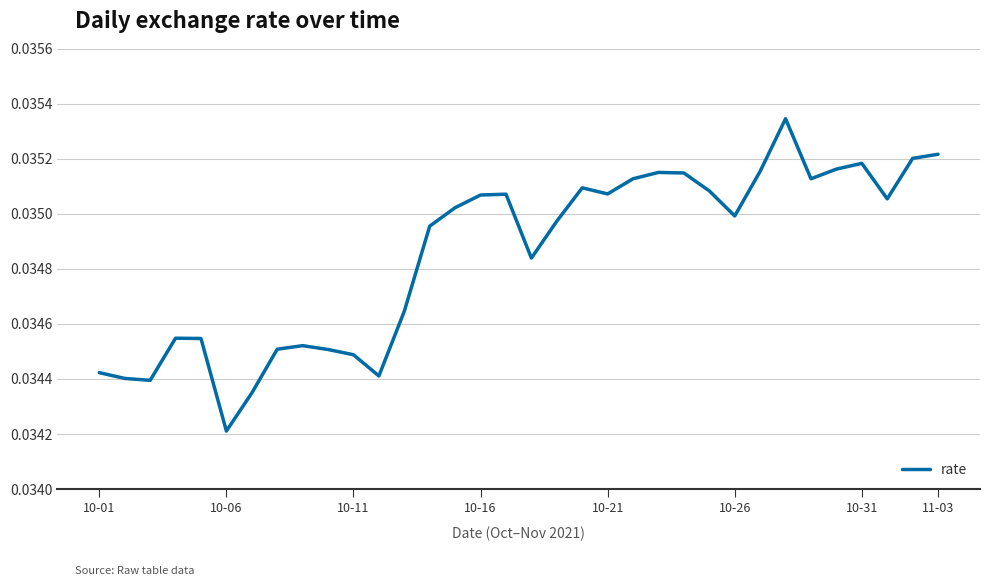

How many lines are shown in the chart?

1